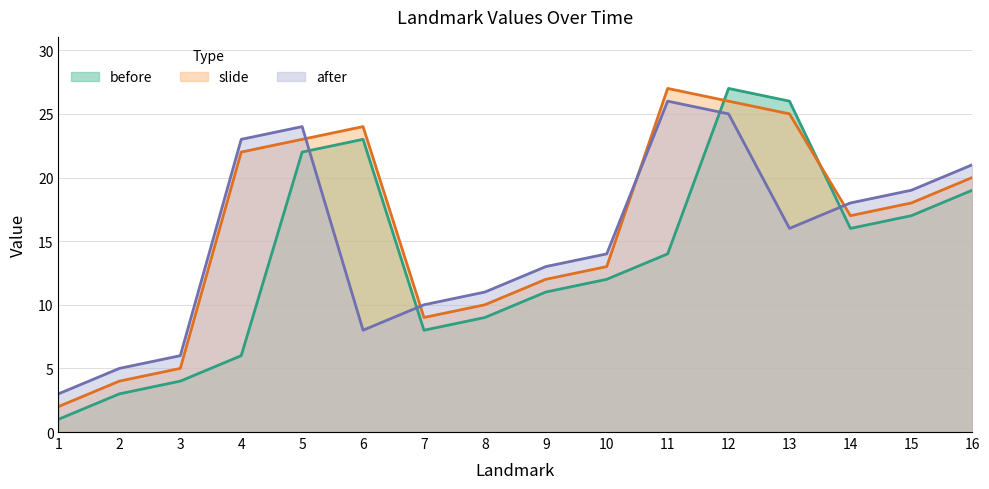

What is the average value of the slide series?

16